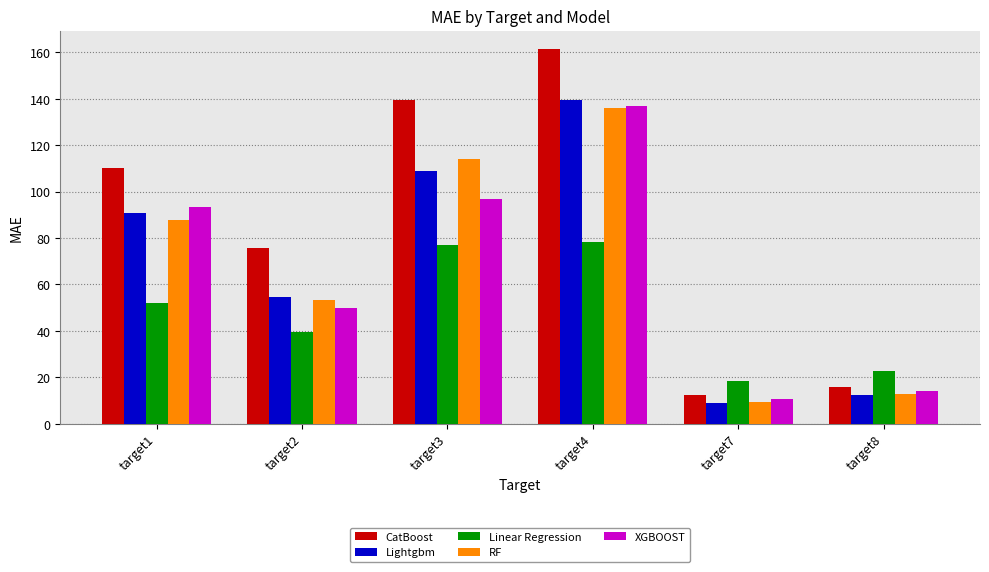

What is the total value across all series at target8?

78.2